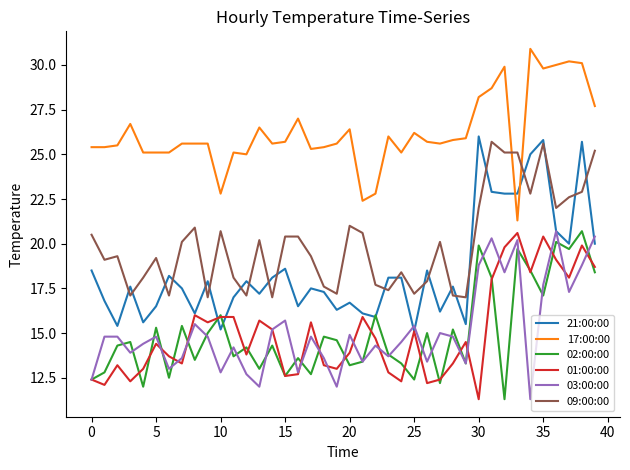

At how many categories does at least one series exceed 19?

40